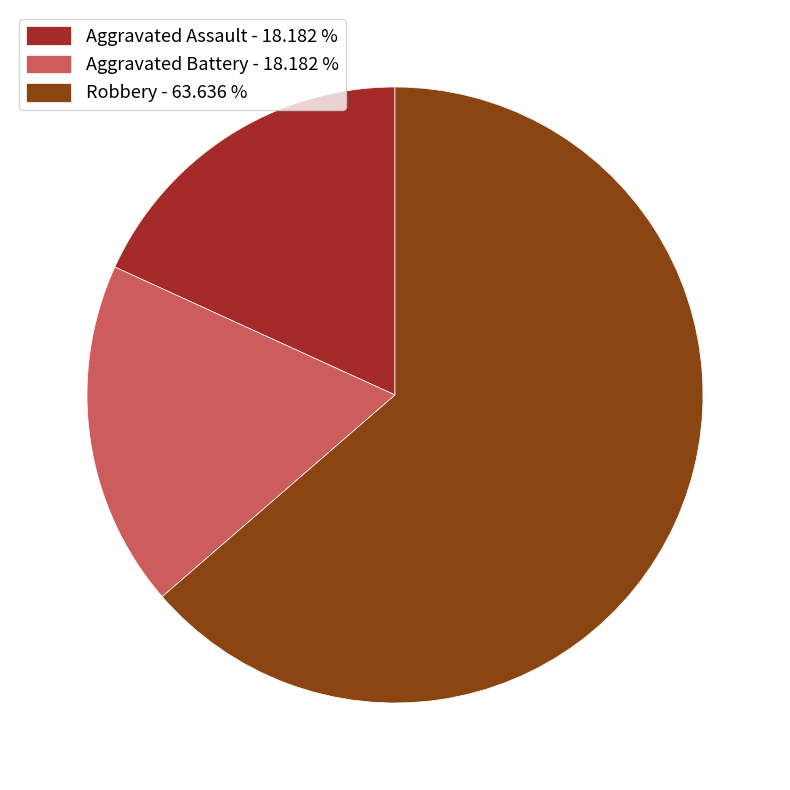

How many slices are in this pie chart?

3